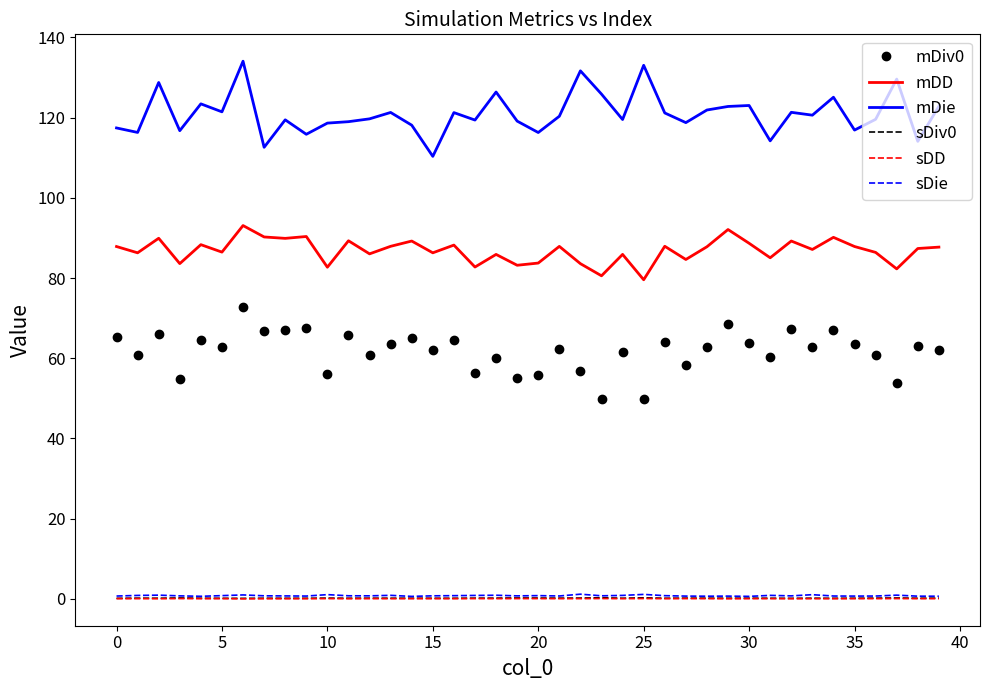

True or false: mDD and mDie cross at least once.

False